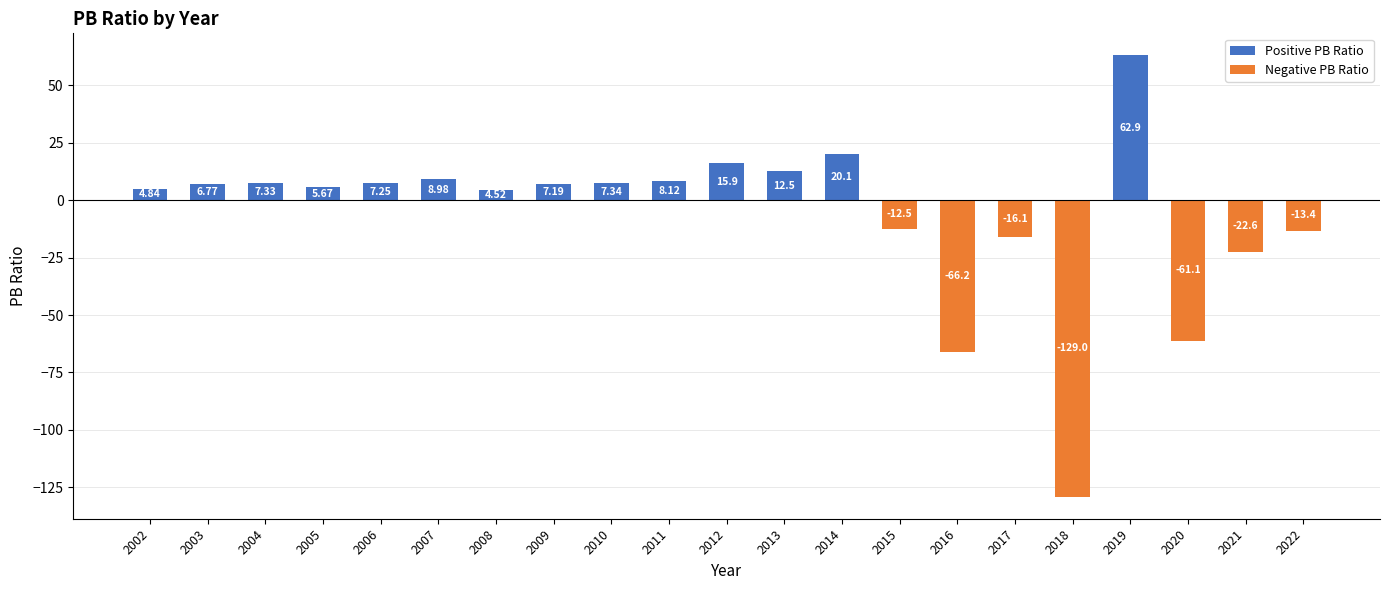

Which label corresponds to the largest value in the chart?

2019